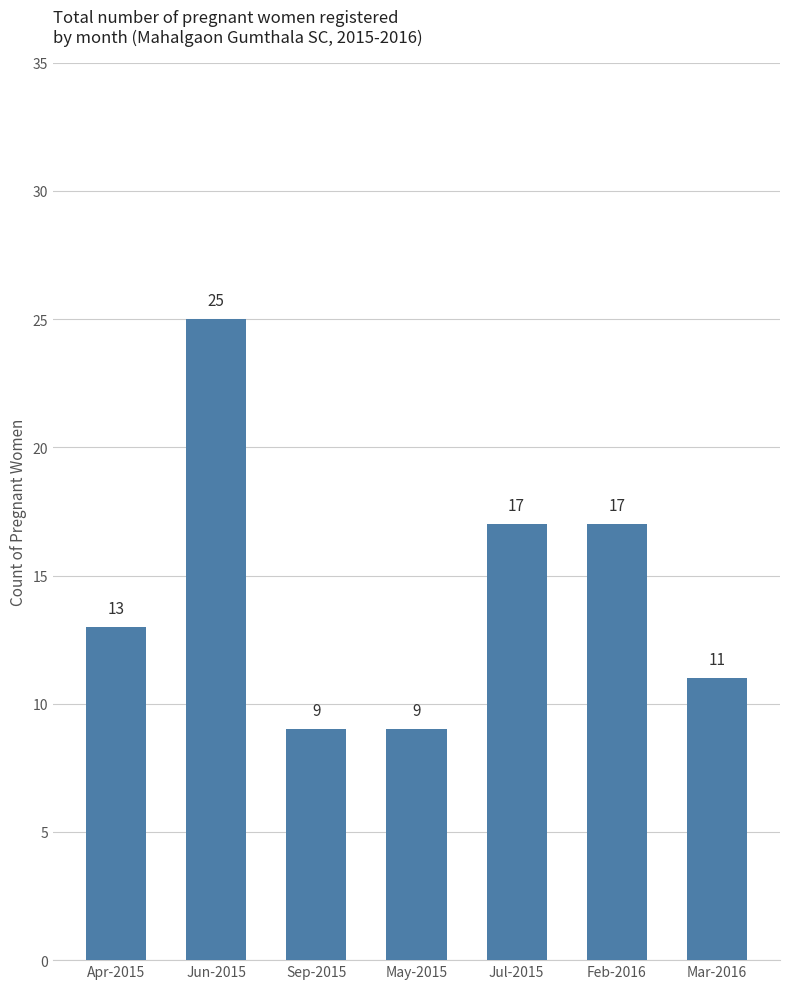

What is the difference between the maximum and minimum values?

16